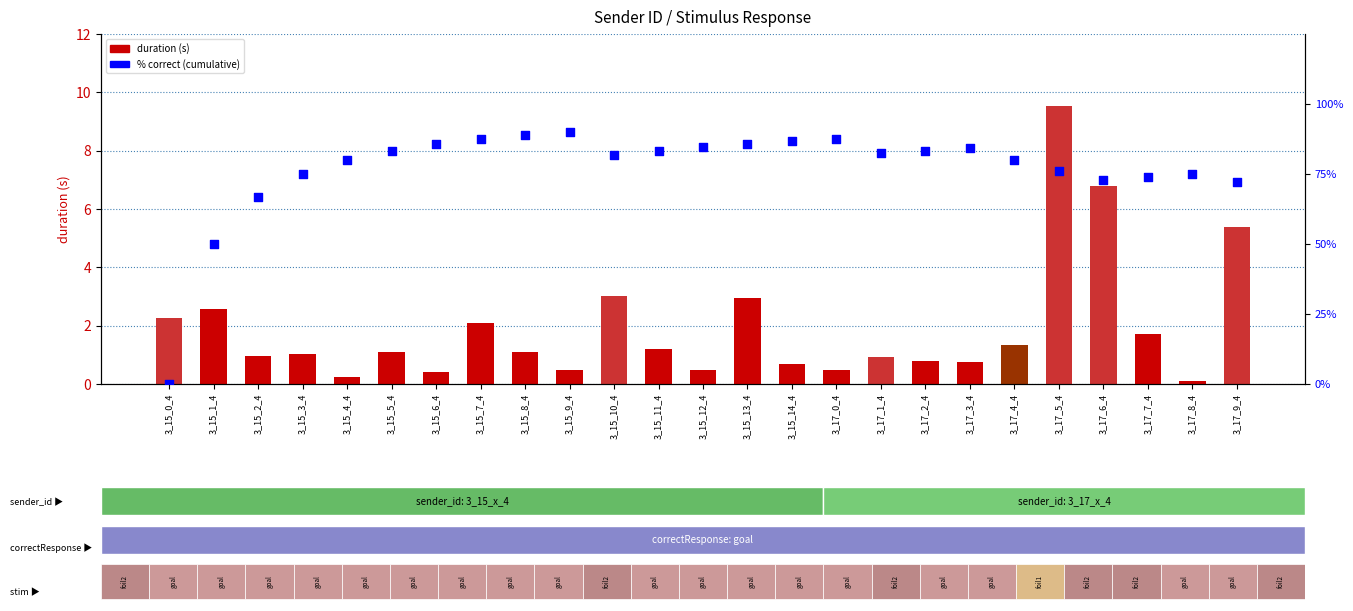

Which series reaches the maximum Y coordinate?

% correct (cumulative)